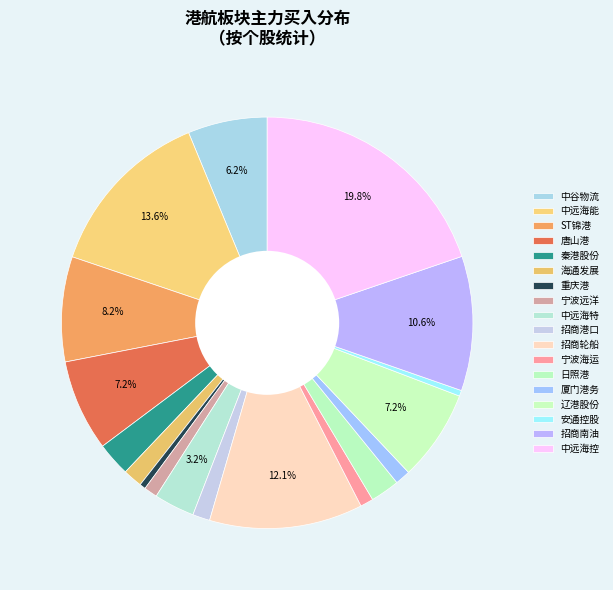

Is 唐山港 the majority of the pie?

No